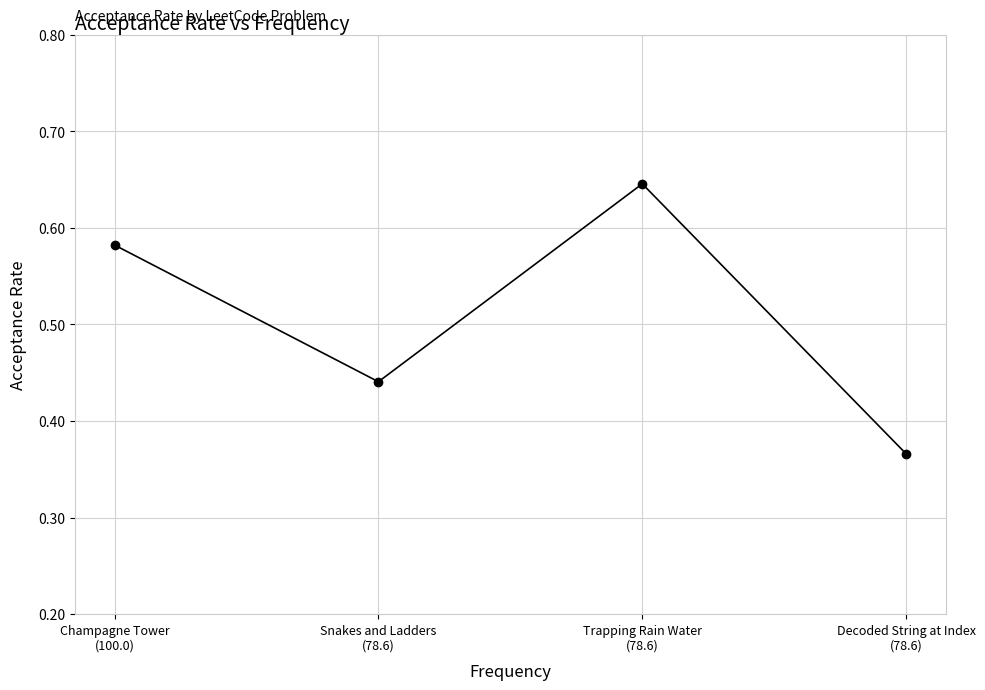

What is the difference between the second highest and minimum values?

0.2